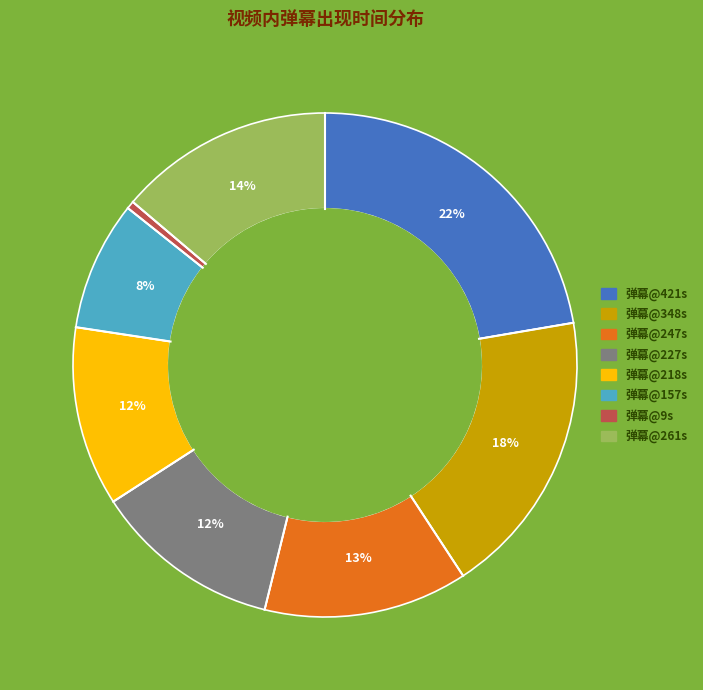

Is there a majority slice in this chart?

No